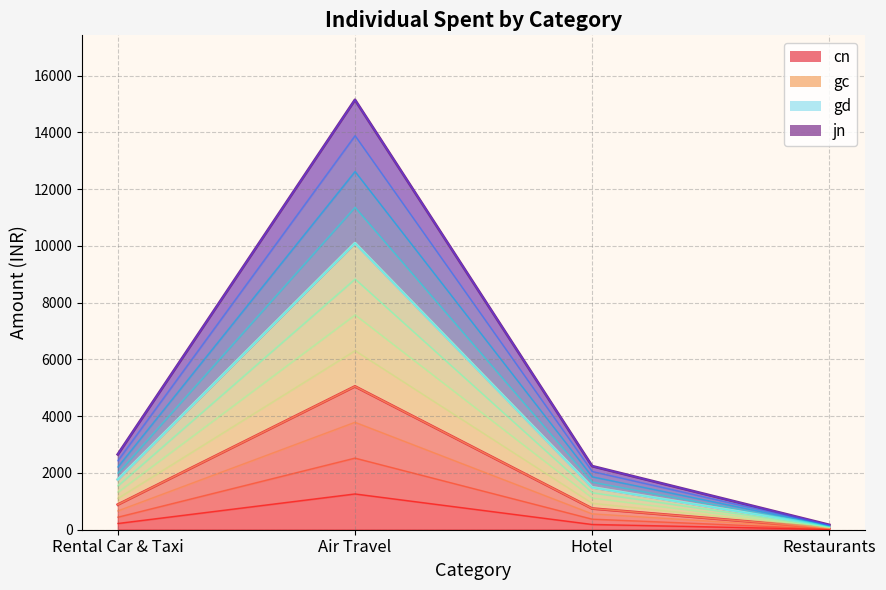

At which label is cn closest to 638?

Rental Car & Taxi